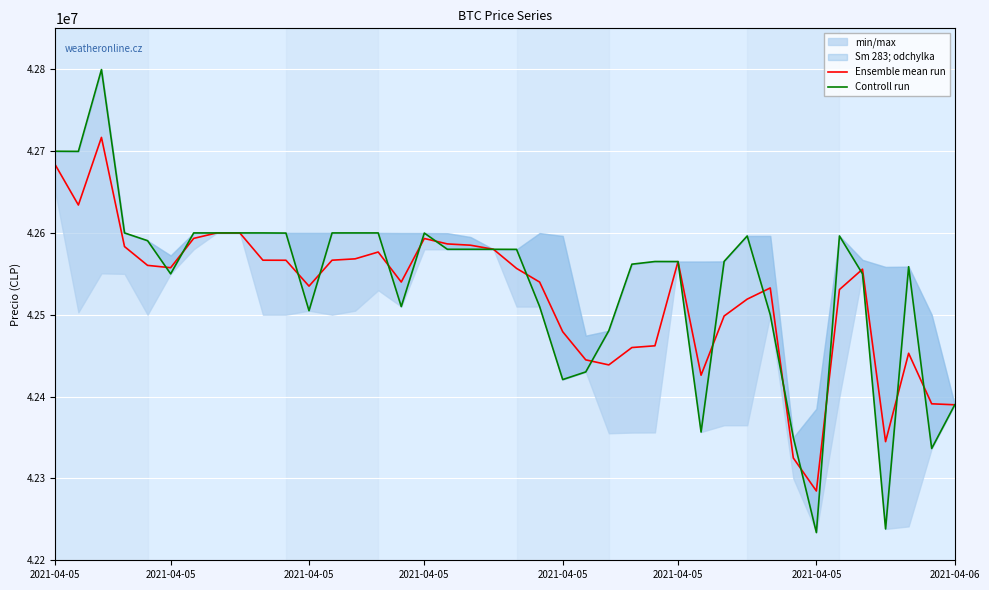

Is the value of Ensemble mean run at 39 greater than the value of Controll run at 37?

No